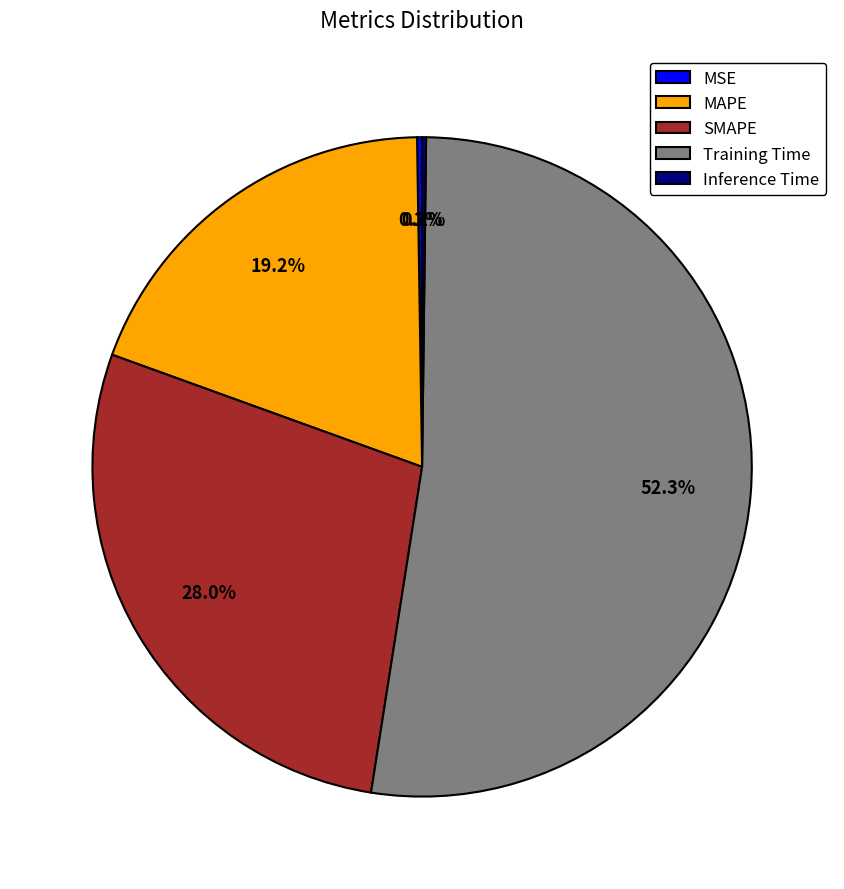

Which has a higher value, MAPE or Training Time?

Training Time